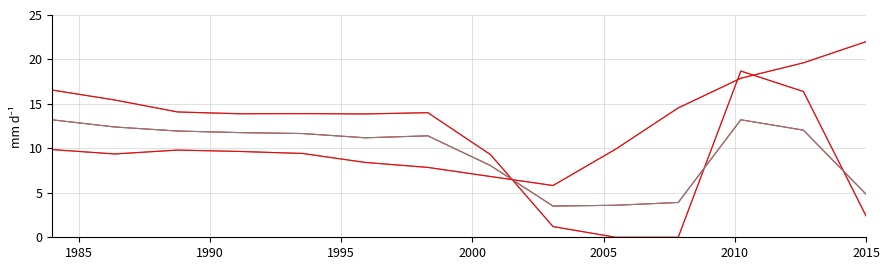

Is this an area chart (filled region under the line)?

No